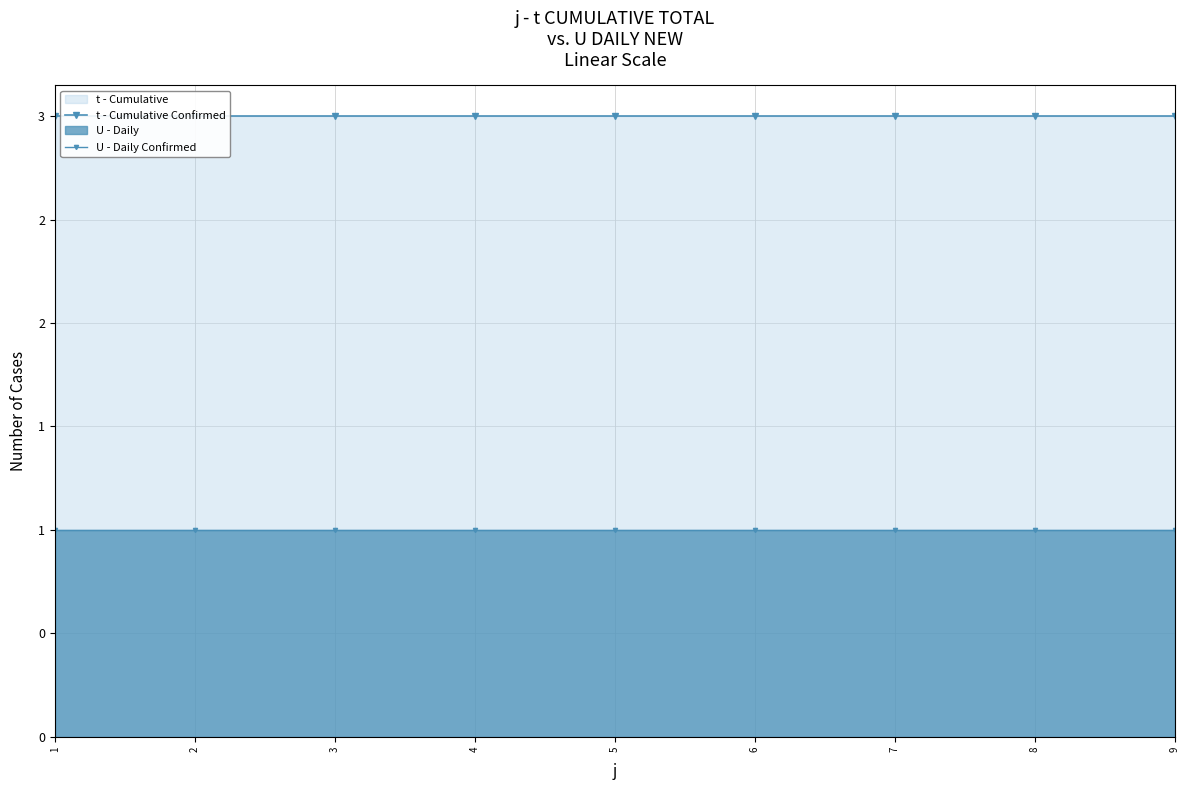

What is the sum of the U - Daily Confirmed values at 2 and 4?

2